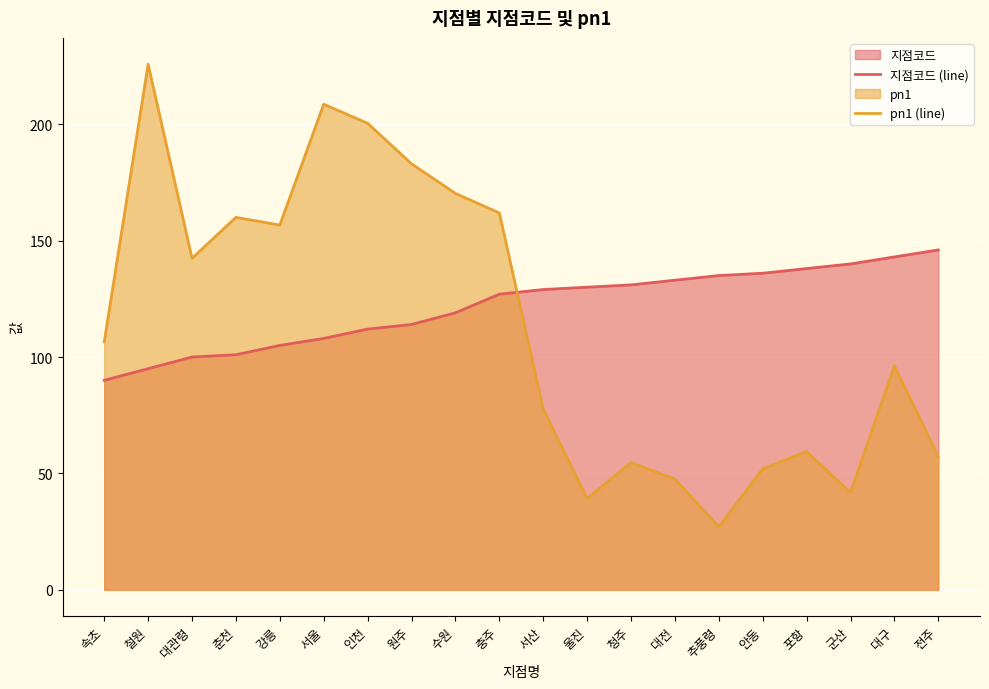

Reading left to right, extract all data points from this chart.

지점코드 (line): 90.0	95.0	100.0	101.0	105.0	108.0	112.0	114.0	119.0	127.0	129.0	130.0	131.0	133.0	135.0	136.0	138.0	140.0	143.0	146.0
pn1 (line): 106.5	225.8	142.4	160.0	156.7	208.6	200.4	183.0	170.3	161.9	77.6	39.2	54.7	47.6	27.1	52.0	59.4	41.8	96.3	57.2